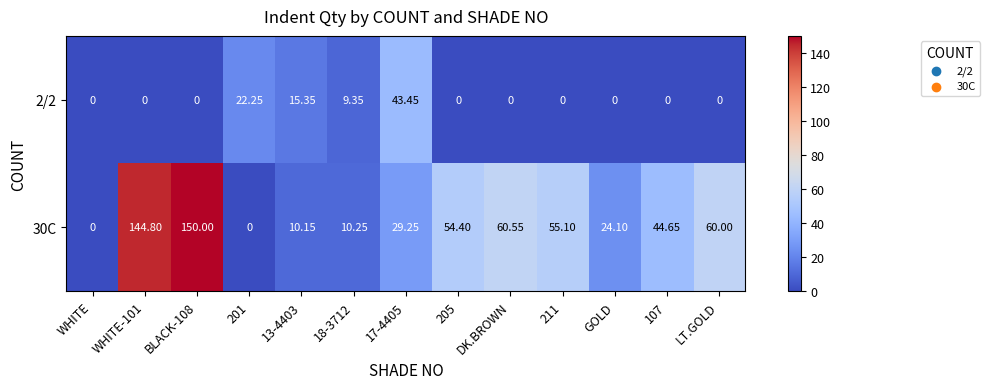

At which label is 30C closest to 75?

DK.BROWN